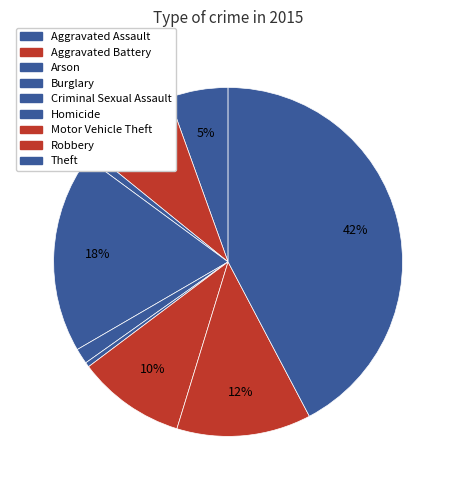

Combined, do Arson and Aggravated Assault account for over 50%?

No